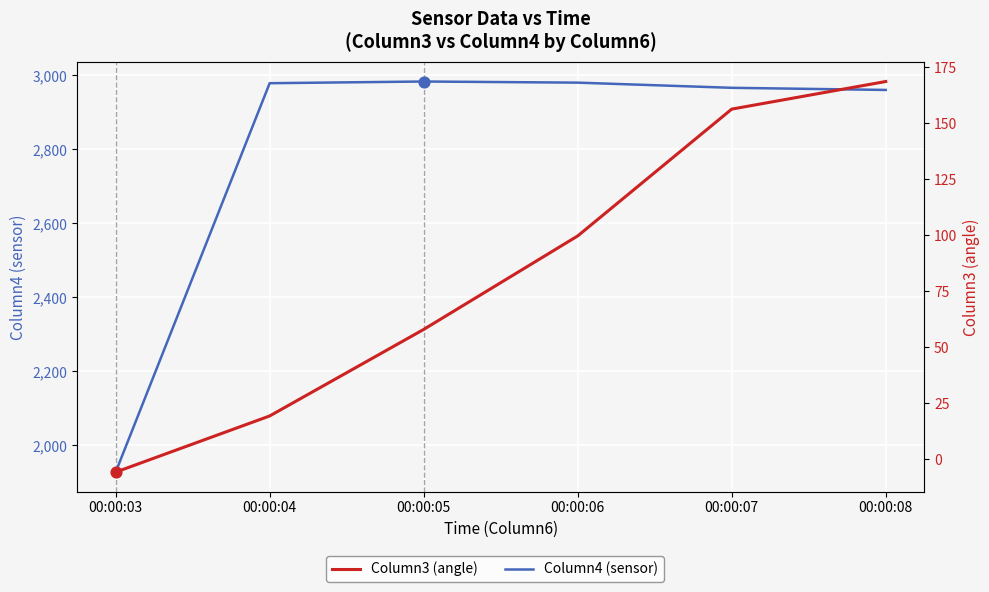

What is the total value across all series at 00:00:05?

3041.0